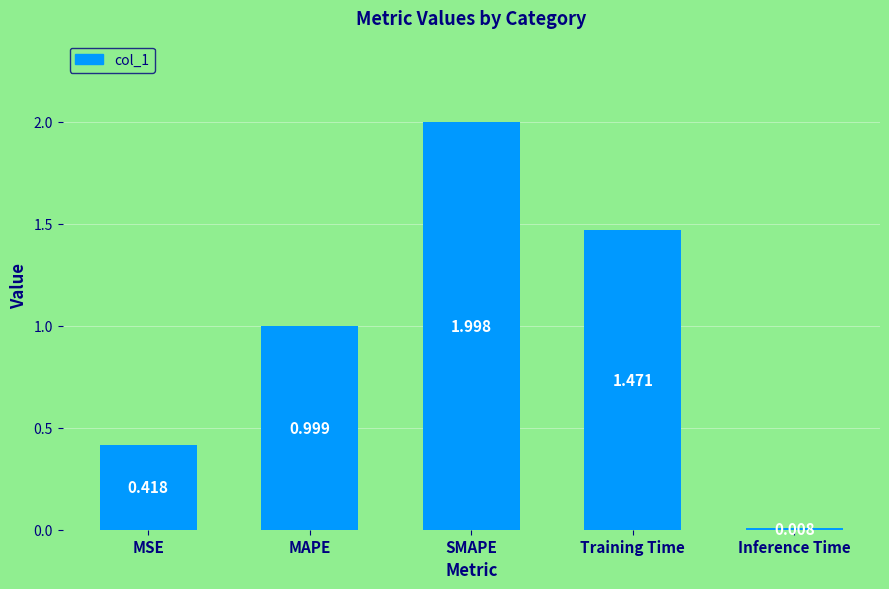

Rank the categories by value from lowest to highest.

Inference Time, MSE, MAPE, Training Time, SMAPE